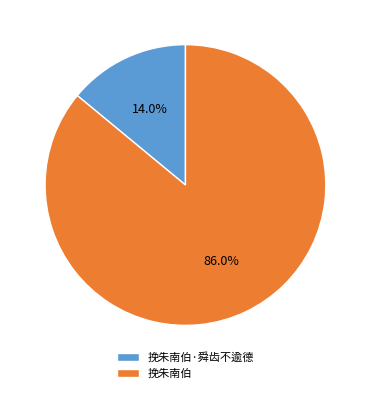

How many slices are in this pie chart?

2